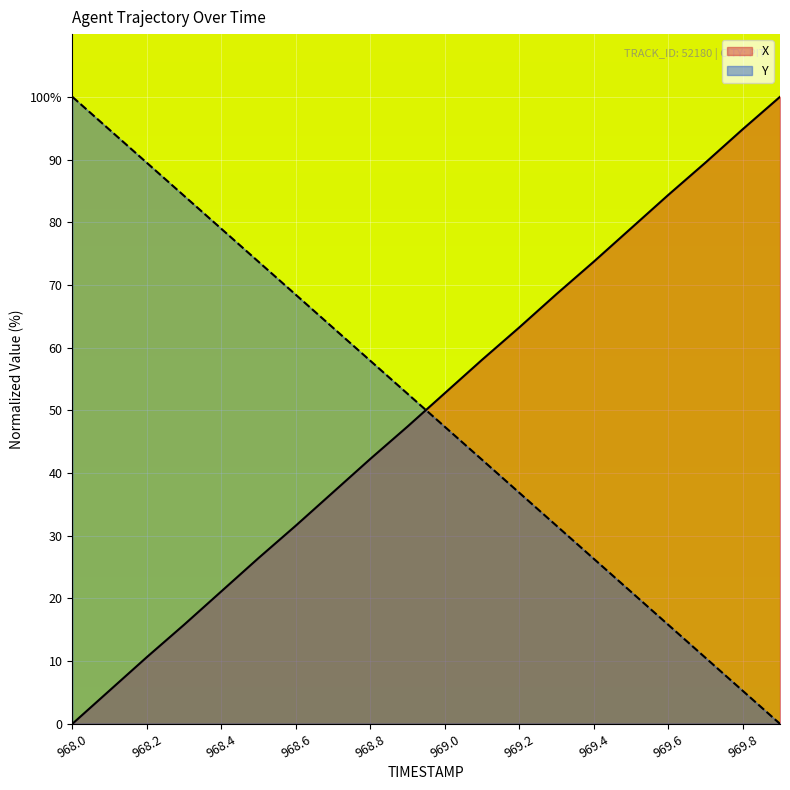

What is the label of the 16th point from the left?

969.5